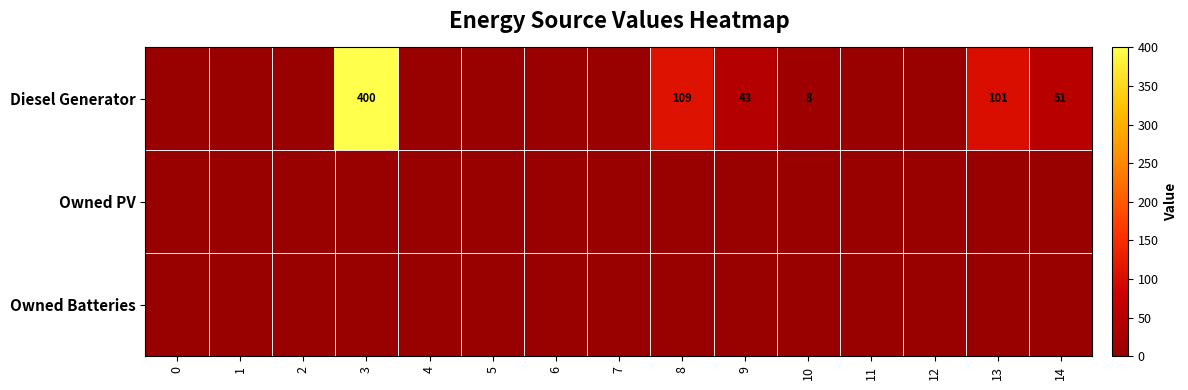

List the labels in order of Owned Batteries value, smallest first.

0, 1, 2, 3, 4, 5, 6, 7, 8, 9, 10, 11, 12, 13, 14